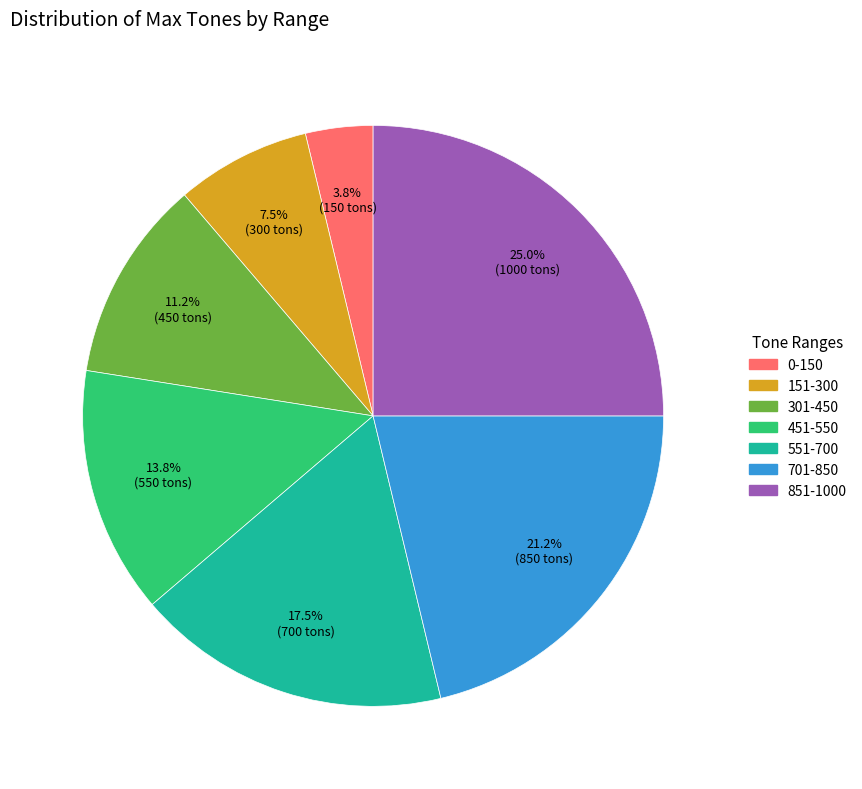

Which slice is the largest?

851-1000